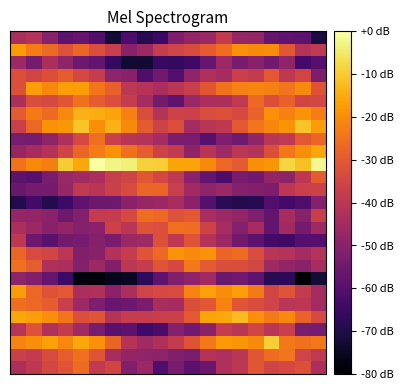

Reading right to left, transcribe all the data shown in this chart.

row_0: -43.4	-31.9	-34.2	-35.5	-30.7	-40.0	-42.5	-55.8	-59.3	-53.2	-61.4	-46.7	-51.4	-35.2	-38.6	-26.2	-31.0	-34.6	-39.4	-43.4
row_1: -38.8	-35.4	-24.6	-26.0	-30.9	-40.1	-42.9	-41.1	-53.3	-51.7	-49.4	-48.7	-48.0	-43.8	-31.0	-25.4	-28.8	-33.3	-38.4	-36.7
row_2: -23.9	-25.1	-23.7	-9.5	-20.4	-18.7	-17.9	-23.9	-31.5	-38.1	-42.7	-45.6	-41.2	-27.6	-19.2	-15.7	-21.1	-16.6	-19.7	-21.7
row_3: -53.5	-53.4	-36.8	-40.1	-34.9	-40.2	-37.9	-49.8	-54.7	-50.7	-62.3	-63.9	-58.6	-59.6	-53.2	-45.4	-38.3	-42.0	-31.8	-40.9
row_4: -33.9	-27.9	-20.7	-23.3	-19.5	-12.3	-15.4	-16.0	-30.2	-36.6	-37.1	-38.0	-38.0	-41.2	-31.2	-32.7	-24.4	-19.9	-16.9	-15.6
row_5: -45.0	-39.7	-40.3	-35.4	-32.9	-30.7	-21.9	-30.5	-32.3	-44.3	-43.7	-52.6	-55.4	-56.5	-52.1	-46.1	-36.6	-29.2	-26.8	-25.5
row_6: -44.2	-38.2	-31.0	-35.2	-23.2	-17.1	-20.3	-16.7	-21.8	-33.5	-34.0	-35.5	-43.2	-49.4	-42.5	-43.3	-30.3	-31.3	-27.1	-17.3
row_7: -72.3	-80.0	-67.6	-68.4	-58.3	-54.9	-56.1	-45.2	-49.4	-51.9	-57.8	-67.5	-74.8	-75.7	-78.3	-77.9	-65.0	-57.1	-51.3	-49.4
row_8: -43.9	-50.0	-48.2	-45.7	-34.5	-33.0	-33.0	-29.8	-23.6	-34.1	-31.2	-37.9	-39.7	-51.3	-46.2	-51.0	-43.2	-42.5	-28.8	-25.0
row_9: -41.6	-44.5	-41.0	-40.3	-32.9	-26.0	-27.7	-19.2	-20.4	-19.1	-26.8	-31.0	-38.1	-41.6	-50.1	-51.5	-39.9	-34.8	-33.6	-27.4
row_10: -59.9	-59.8	-64.2	-63.7	-58.5	-54.4	-46.4	-41.2	-31.1	-39.1	-31.9	-45.6	-46.3	-53.0	-50.8	-53.6	-54.2	-59.1	-55.5	-39.1
row_11: -45.7	-53.8	-45.3	-57.2	-44.2	-51.1	-43.9	-35.9	-25.7	-25.3	-32.5	-31.5	-40.2	-36.4	-49.4	-50.9	-48.0	-50.3	-46.3	-43.2
row_12: -37.2	-50.5	-44.3	-57.6	-51.8	-48.1	-46.2	-43.5	-30.1	-31.7	-26.6	-25.8	-33.8	-37.9	-38.3	-51.1	-55.1	-49.5	-48.1	-47.6
row_13: -50.7	-61.5	-63.3	-60.9	-68.8	-69.2	-67.9	-60.2	-49.4	-43.8	-46.3	-47.4	-49.5	-55.3	-55.4	-57.9	-64.9	-69.2	-63.5	-69.1
row_14: -36.2	-36.9	-39.4	-52.4	-51.3	-50.9	-46.6	-49.1	-45.2	-37.4	-27.3	-27.5	-33.3	-36.6	-40.4	-38.8	-47.3	-53.8	-53.8	-56.3
row_15: -29.7	-39.5	-48.9	-47.9	-54.8	-53.0	-61.7	-57.7	-49.5	-39.0	-34.1	-30.6	-35.4	-37.5	-43.2	-45.5	-47.1	-53.4	-60.0	-58.7
row_16: -1.6	-11.6	-8.2	-18.6	-19.9	-30.0	-27.1	-20.6	-16.1	-16.2	-9.4	-8.8	-3.5	-2.5	0.0	-15.7	-10.0	-22.6	-20.9	-24.9
row_17: -15.8	-19.7	-23.8	-32.4	-41.4	-39.8	-46.2	-40.7	-48.8	-38.7	-35.7	-29.3	-25.3	-19.4	-23.1	-27.3	-35.6	-41.6	-44.3	-47.5
row_18: -27.5	-30.2	-39.0	-40.2	-48.6	-55.0	-52.0	-59.6	-53.0	-53.3	-44.4	-41.5	-40.4	-36.9	-25.5	-33.9	-42.2	-49.0	-53.6	-53.4
row_19: -17.4	-11.2	-19.0	-21.4	-24.5	-30.0	-39.1	-40.3	-44.9	-32.3	-35.7	-29.5	-20.4	-14.0	-19.7	-11.1	-18.3	-19.2	-27.1	-37.5
row_20: -22.5	-18.9	-22.1	-19.6	-27.9	-34.0	-31.9	-32.8	-36.5	-35.7	-41.3	-32.8	-22.5	-16.1	-14.9	-13.8	-21.1	-26.4	-23.2	-29.9
row_21: -34.4	-35.2	-28.2	-32.4	-26.6	-38.9	-43.1	-43.2	-46.9	-58.0	-54.2	-44.7	-37.6	-32.7	-29.1	-25.2	-30.7	-34.0	-32.9	-43.2
row_22: -31.5	-20.6	-24.6	-22.4	-21.7	-22.3	-24.8	-30.8	-37.3	-40.3	-43.6	-41.1	-40.0	-28.5	-24.4	-17.4	-16.9	-21.2	-17.0	-32.1
row_23: -52.2	-35.0	-39.1	-30.1	-38.2	-36.7	-44.6	-42.8	-49.2	-60.8	-54.5	-61.4	-50.1	-49.2	-37.7	-34.3	-29.3	-32.3	-35.2	-32.4
row_24: -59.7	-63.4	-48.7	-54.7	-50.2	-53.5	-46.0	-57.0	-64.1	-66.3	-65.4	-73.0	-72.9	-66.5	-57.2	-55.5	-48.9	-43.3	-53.8	-46.2
row_25: -38.9	-41.4	-30.6	-20.1	-20.5	-19.5	-25.9	-29.8	-33.3	-35.5	-37.9	-46.2	-50.3	-37.4	-32.7	-27.4	-31.7	-26.6	-23.0	-17.6
row_26: -71.2	-58.7	-58.0	-57.1	-47.7	-47.3	-38.2	-46.8	-47.9	-52.2	-65.2	-68.7	-61.7	-72.5	-60.6	-57.1	-58.6	-50.5	-41.3	-43.5